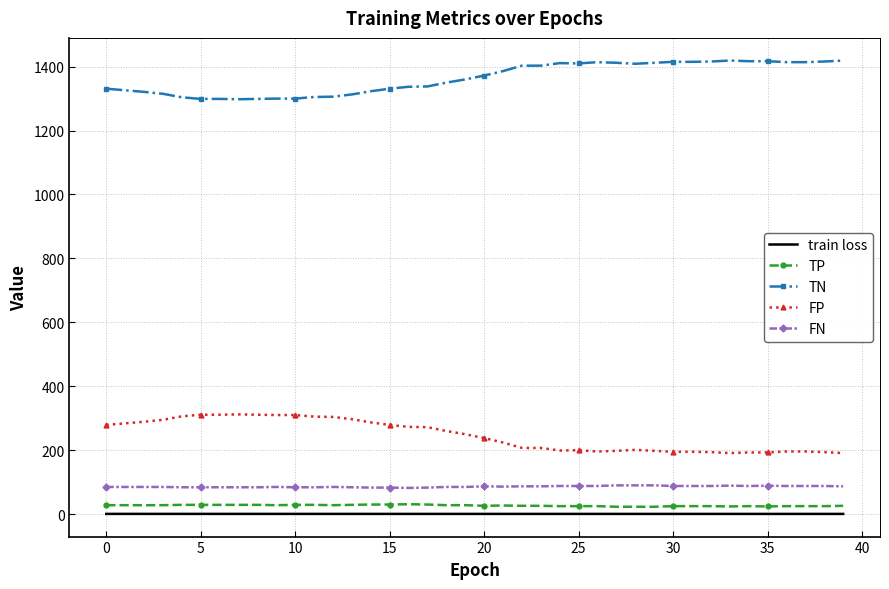

Which series has the largest total across all categories?

TN